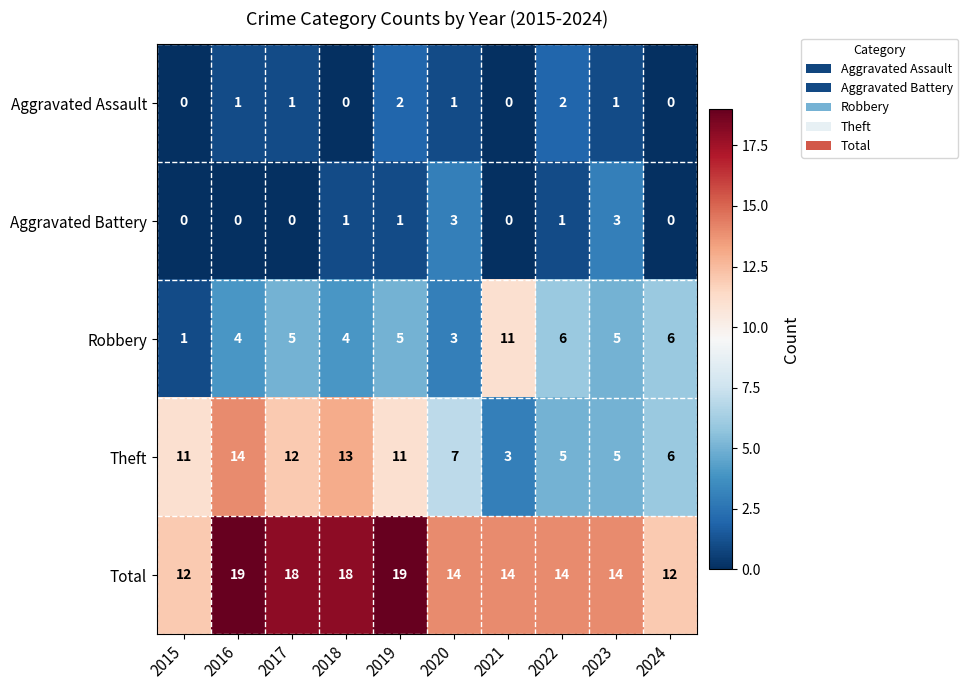

List the series in order of their peak value, highest first.

Total, Theft, Robbery, Aggravated Battery, Aggravated Assault